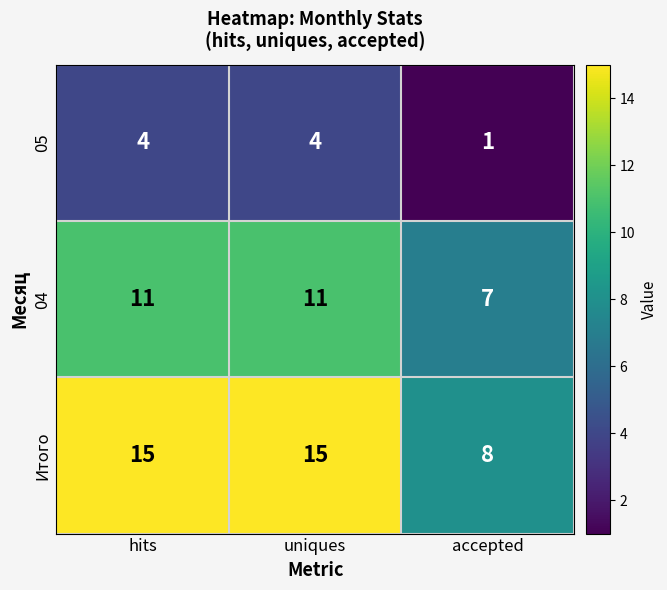

Reading left to right, list all the values displayed in this chart.

05: 4	4	1
04: 11	11	7
Итого: 15	15	8